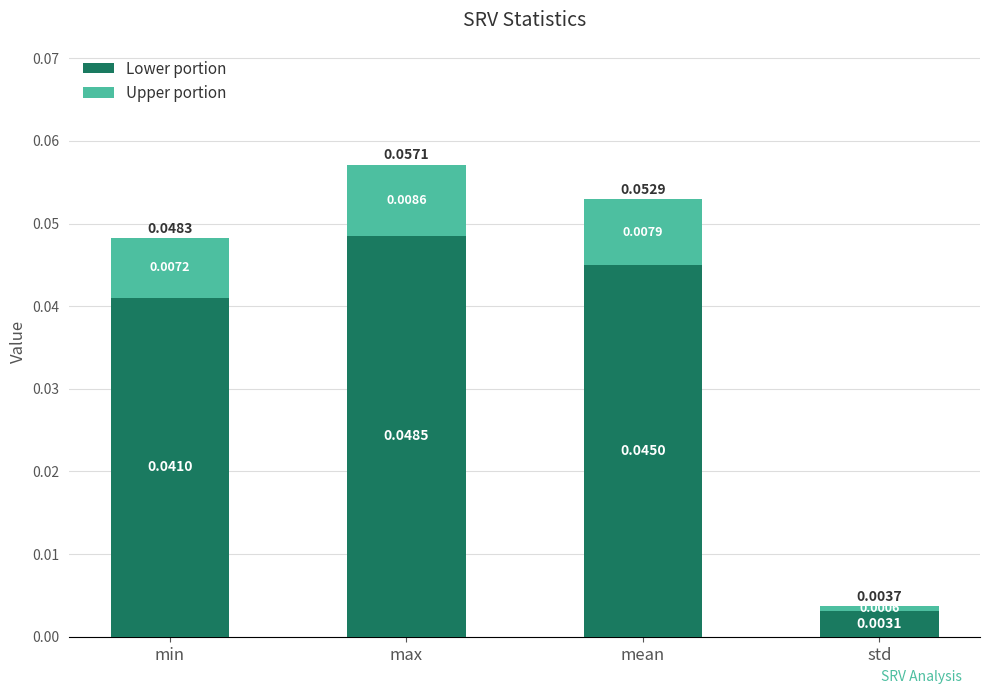

List the labels in order of Lower portion value, largest first.

max, mean, min, std